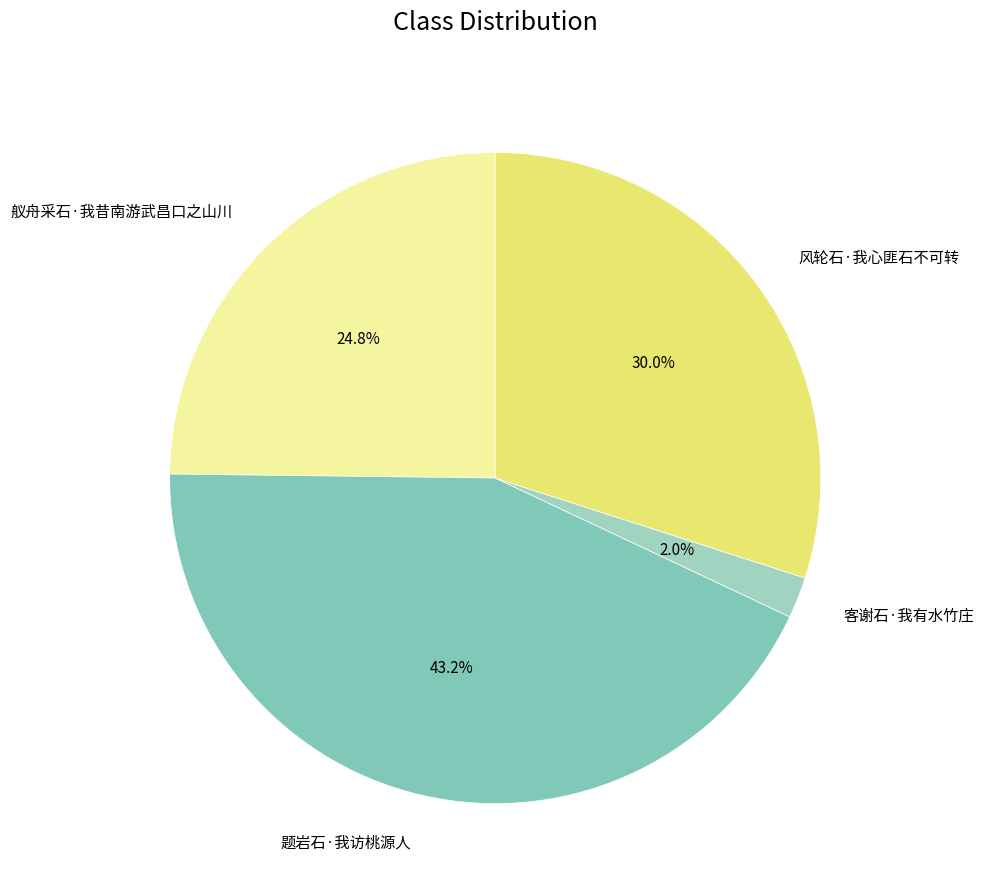

To the nearest percent, what is the difference between the largest and smallest slice percentages?

41%